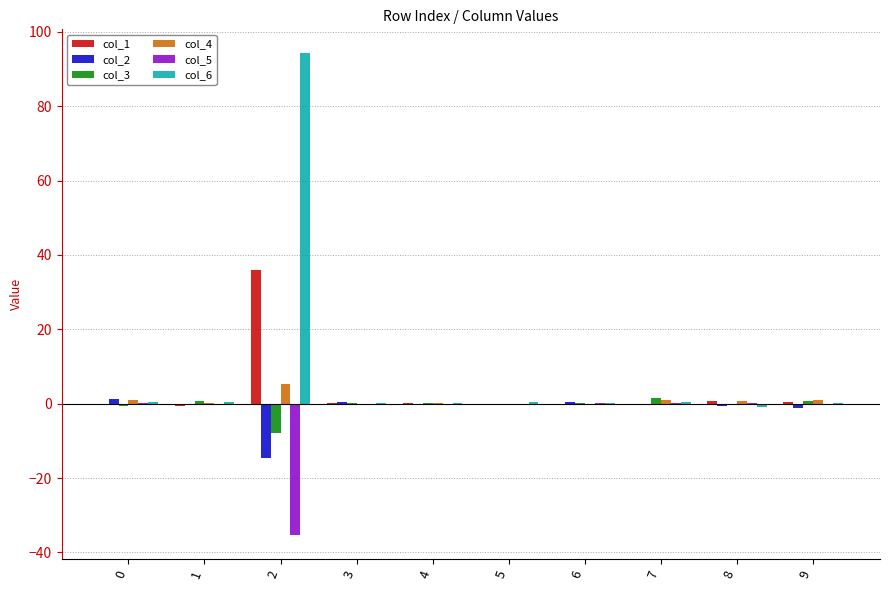

How many categories are shown in the chart?

10